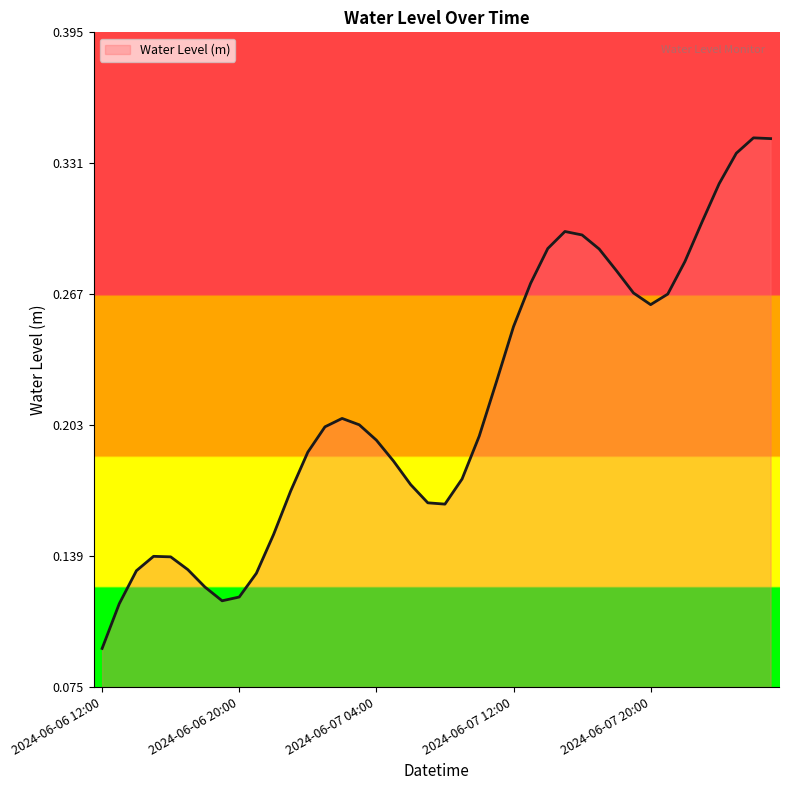

At which label is the value closest to 0?

2024-06-06 12:00